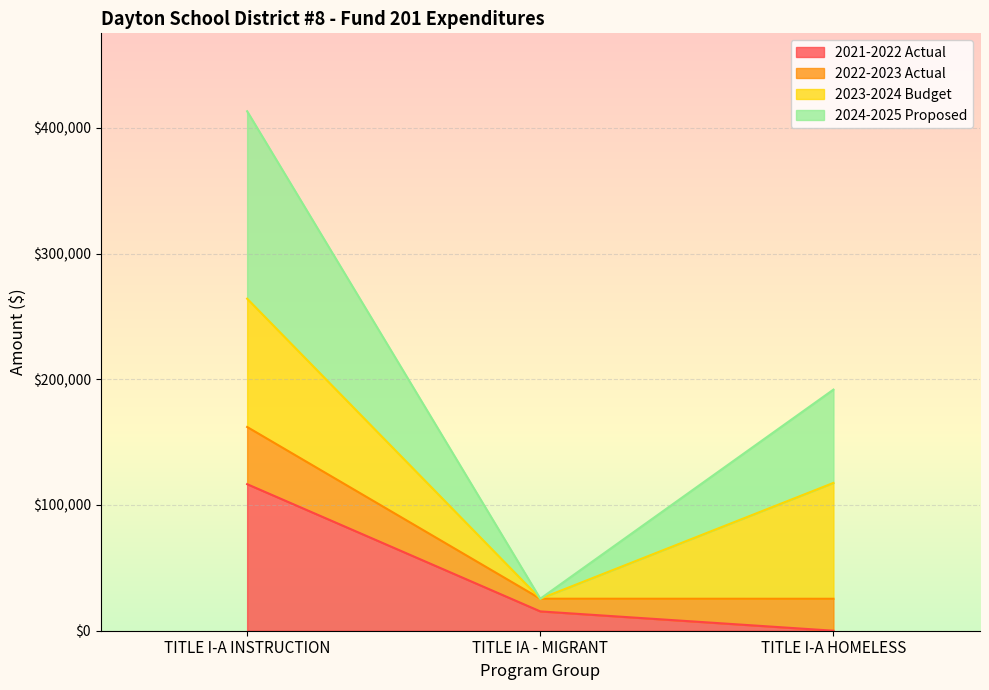

What are all the series names shown in the legend?

2021-2022 Actual, 2022-2023 Actual, 2023-2024 Budget, 2024-2025 Proposed